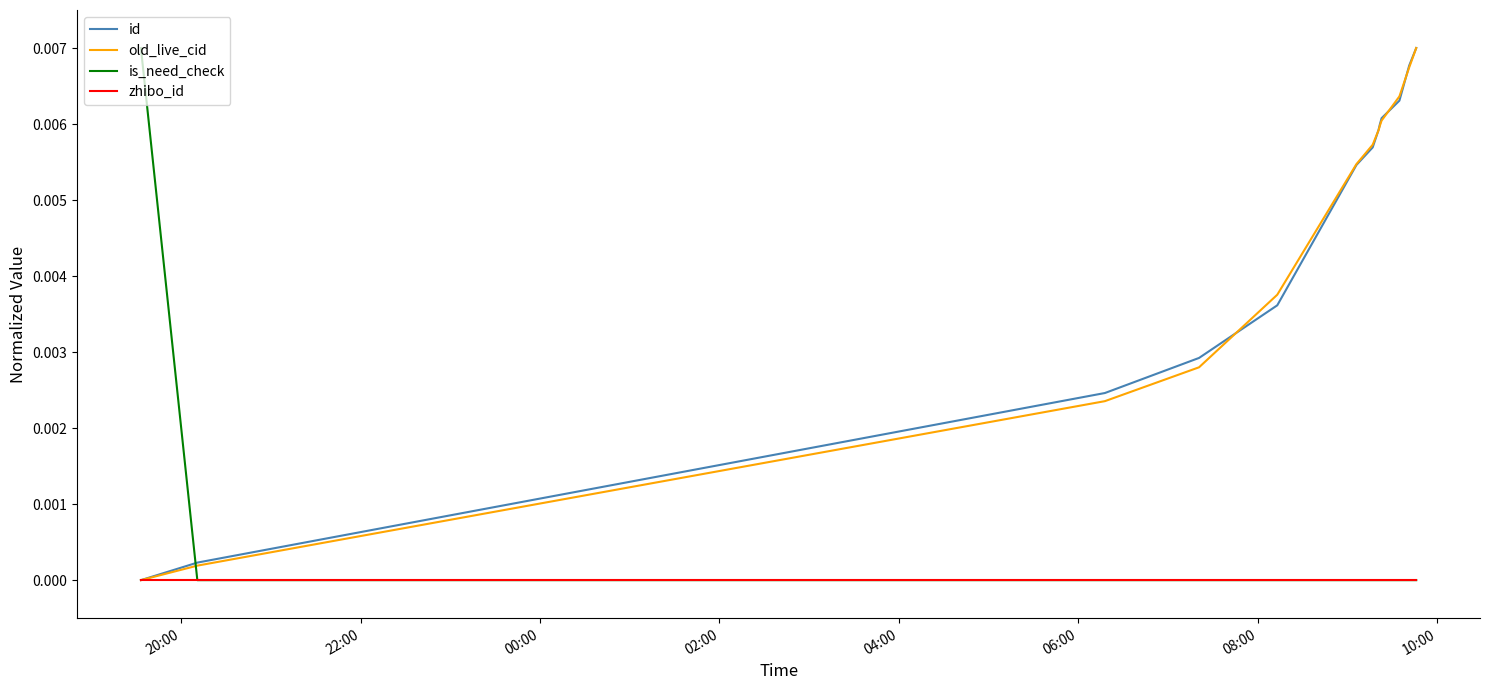

True or false: is_need_check and id intersect in this chart.

True